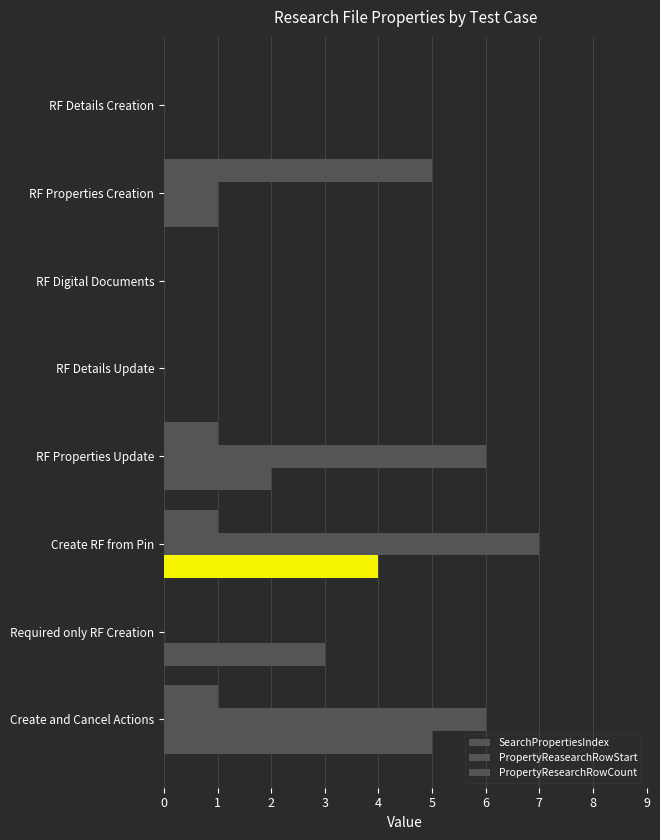

Count the SearchPropertiesIndex values in the range 0 to 4.

7